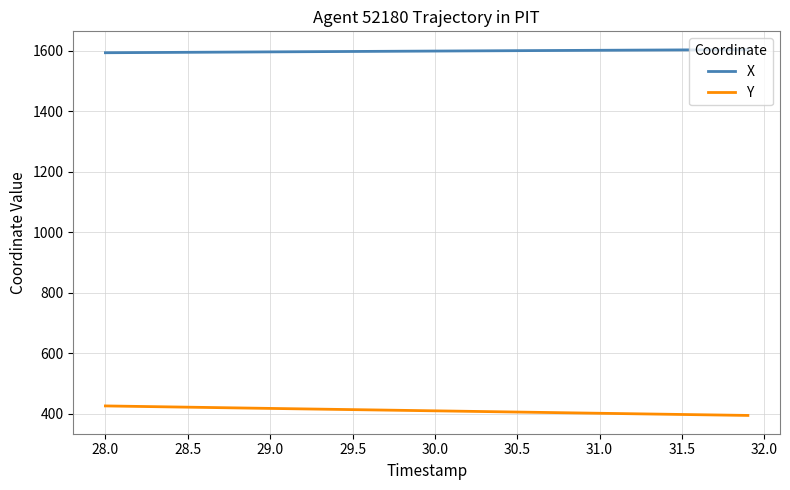

What is the minimum value shown in the chart?

394.3